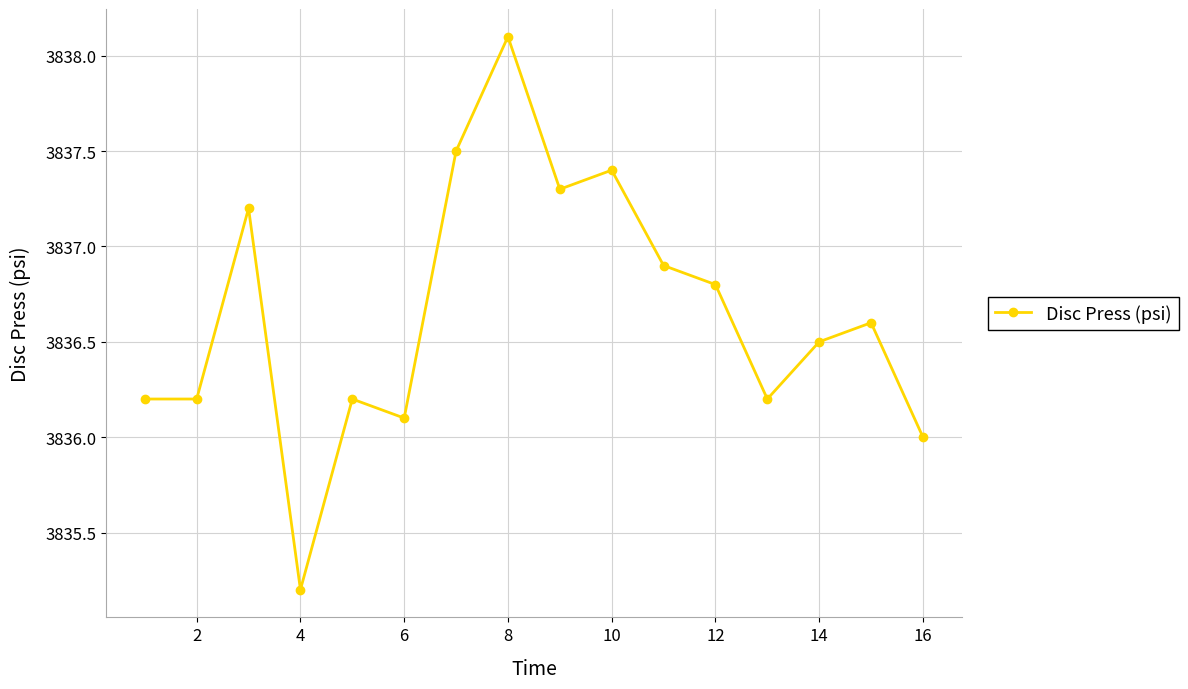

How many interior local peaks (higher than both neighbors) does the data have?

5